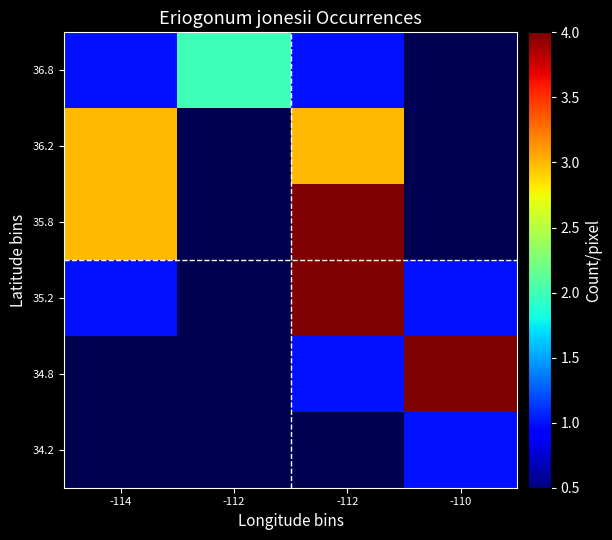

What is the spread (max minus min) of values at -114?

3